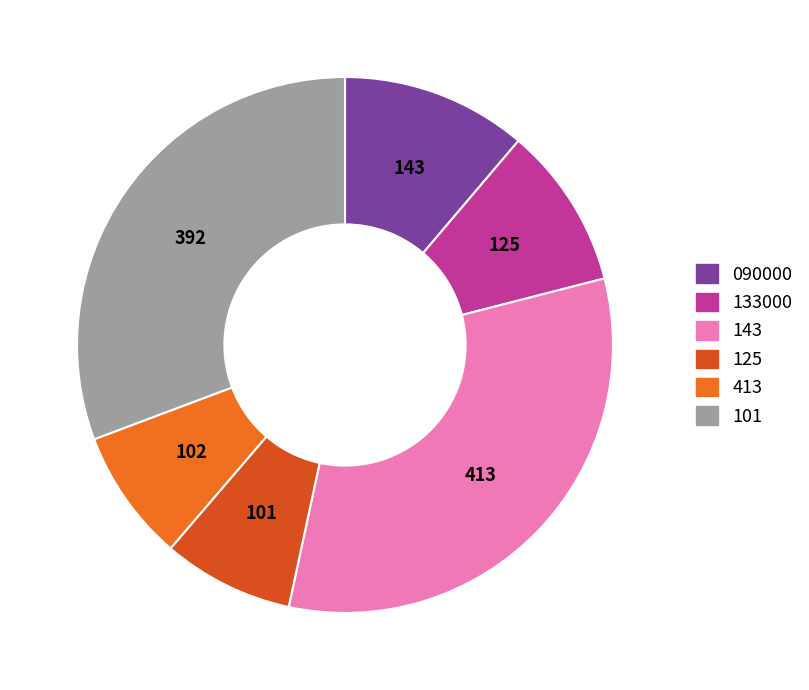

Is there any slice that represents more than half of the pie?

No